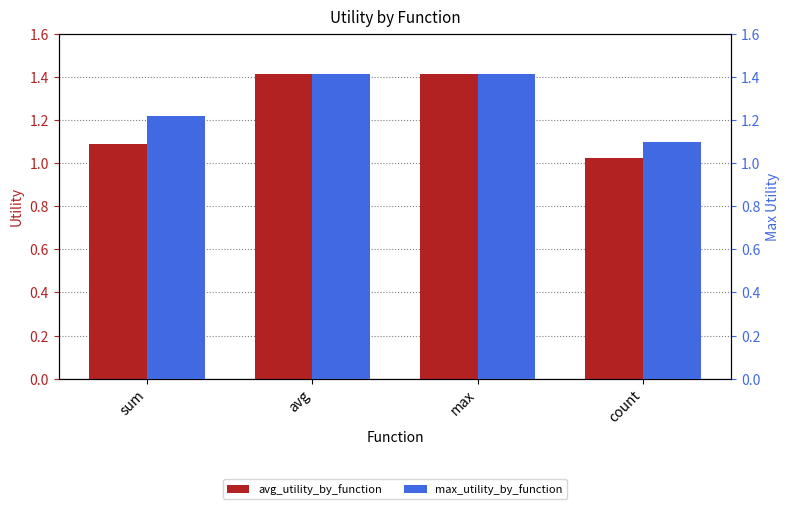

What position from the left is max?

3